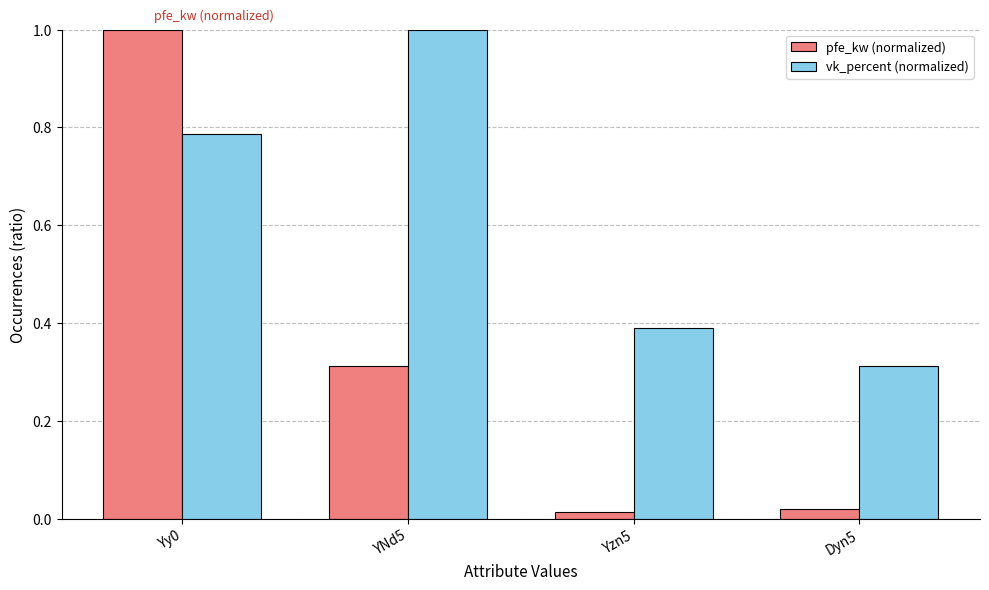

What is the greatest value displayed?

1.0